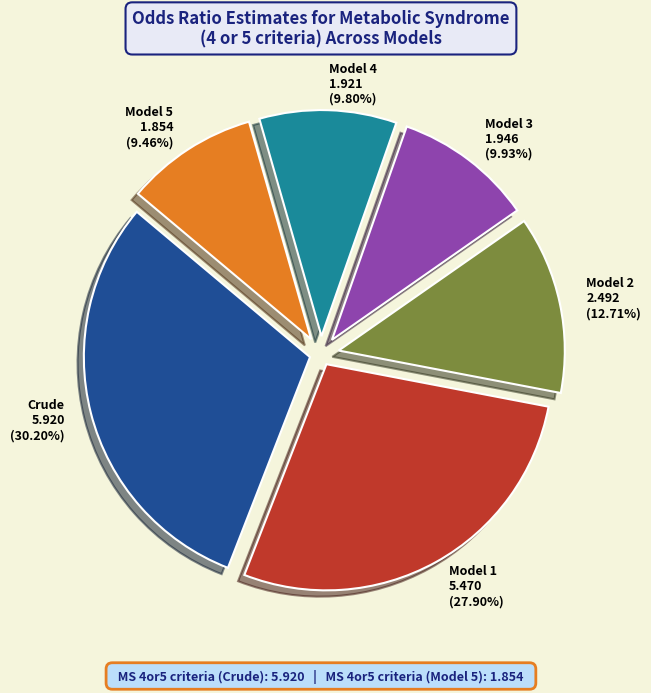

The Model 4 slice represents 1% of the pie. True or false?

False